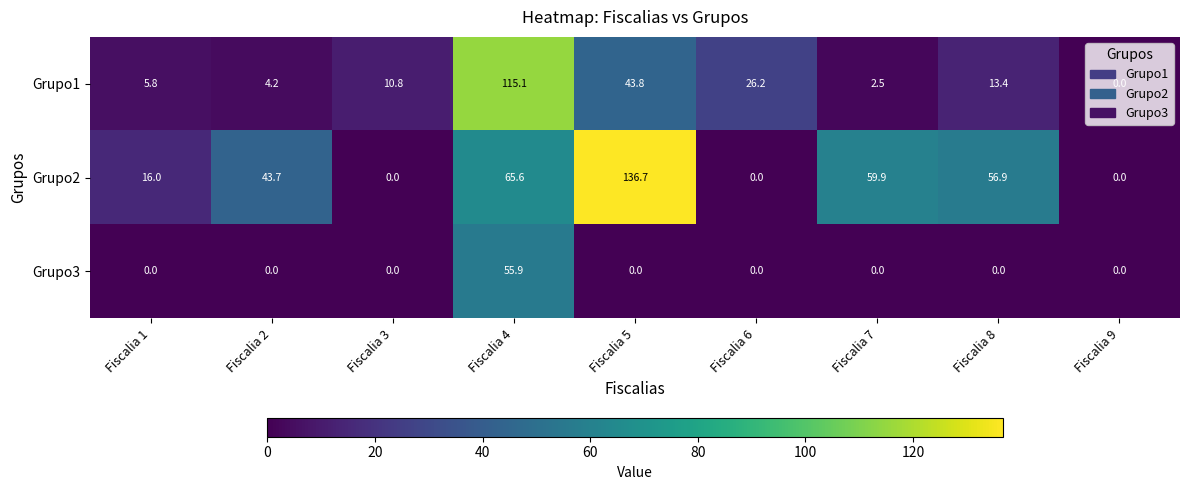

What is the difference between the highest and lowest values at Fiscalia 8?

56.9